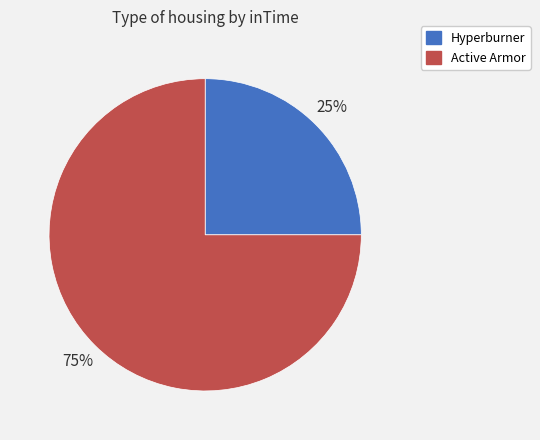

What percentage is the Active Armor slice, to the nearest percent?

75%